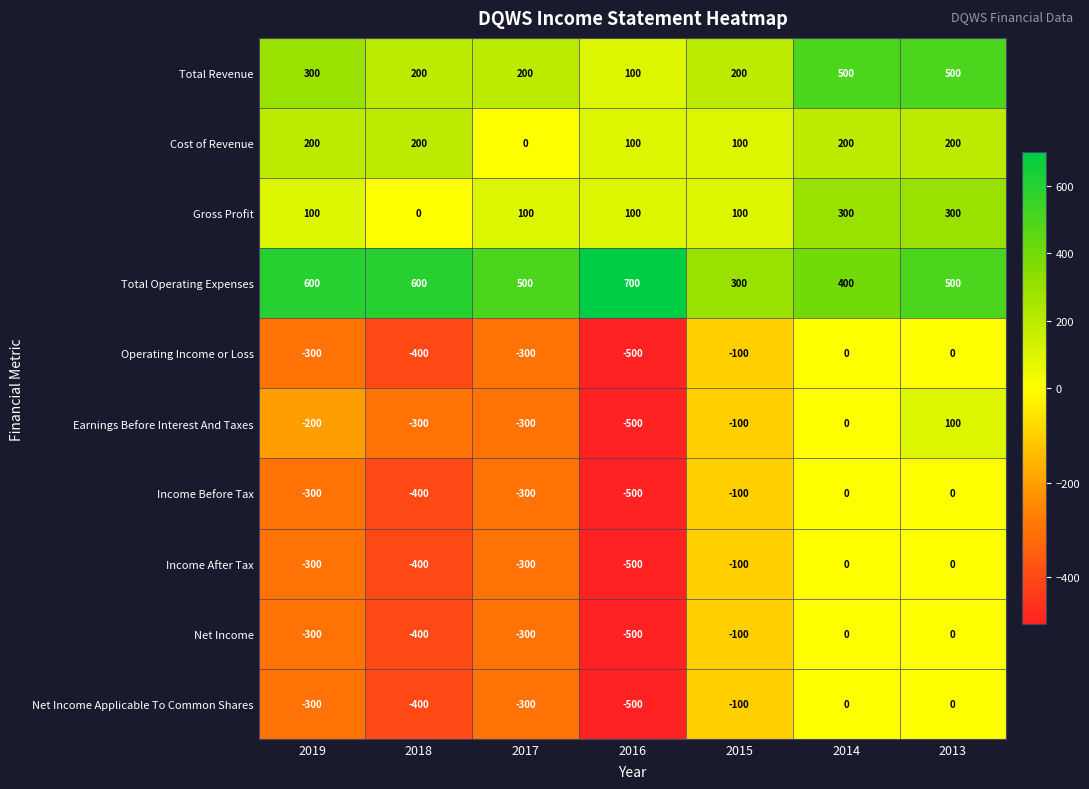

What is the approximate value of Total Revenue at 2015, to the nearest 10?

200